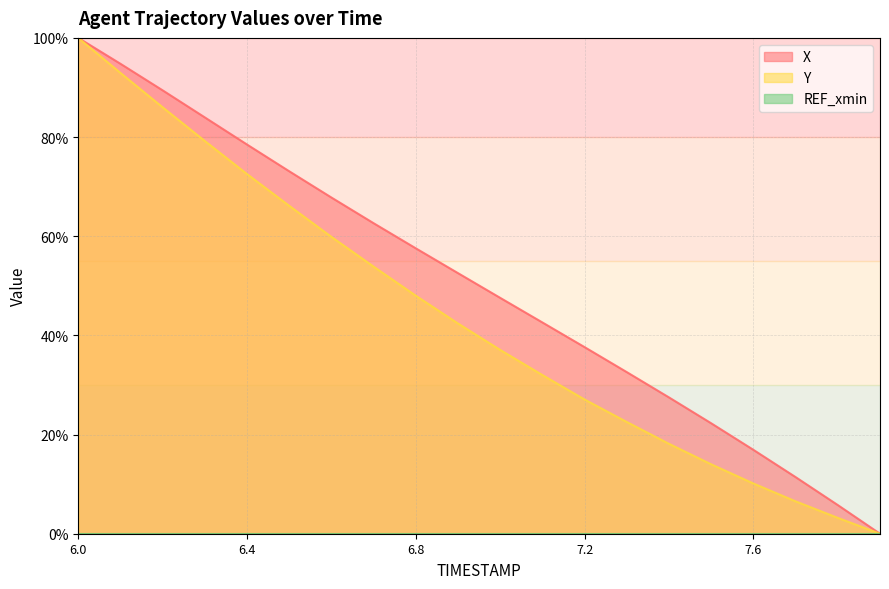

True or false: X and Y intersect in this chart.

False